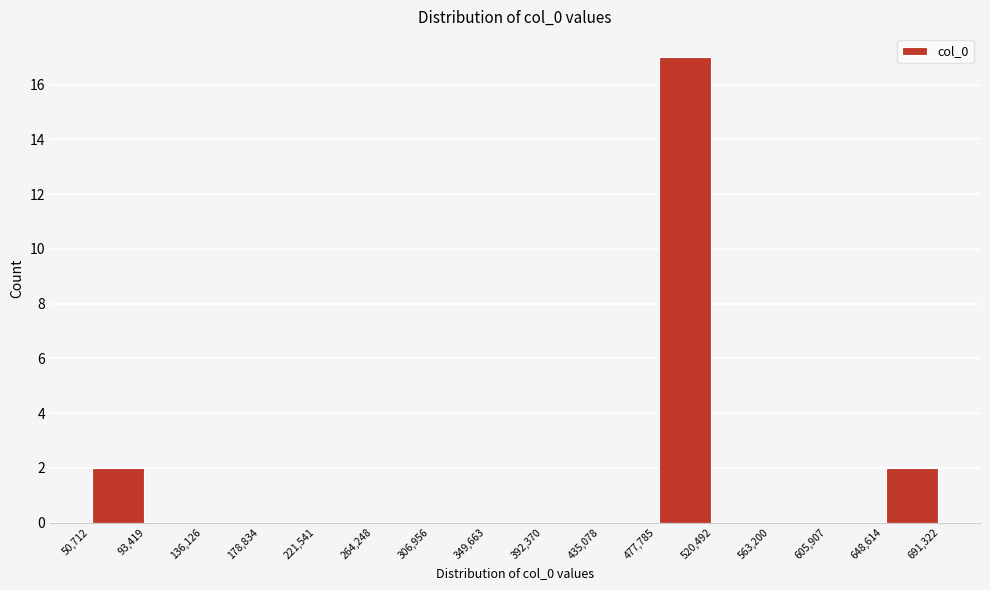

Which range on the x-axis has the tallest bar?

477,785 to 520,492